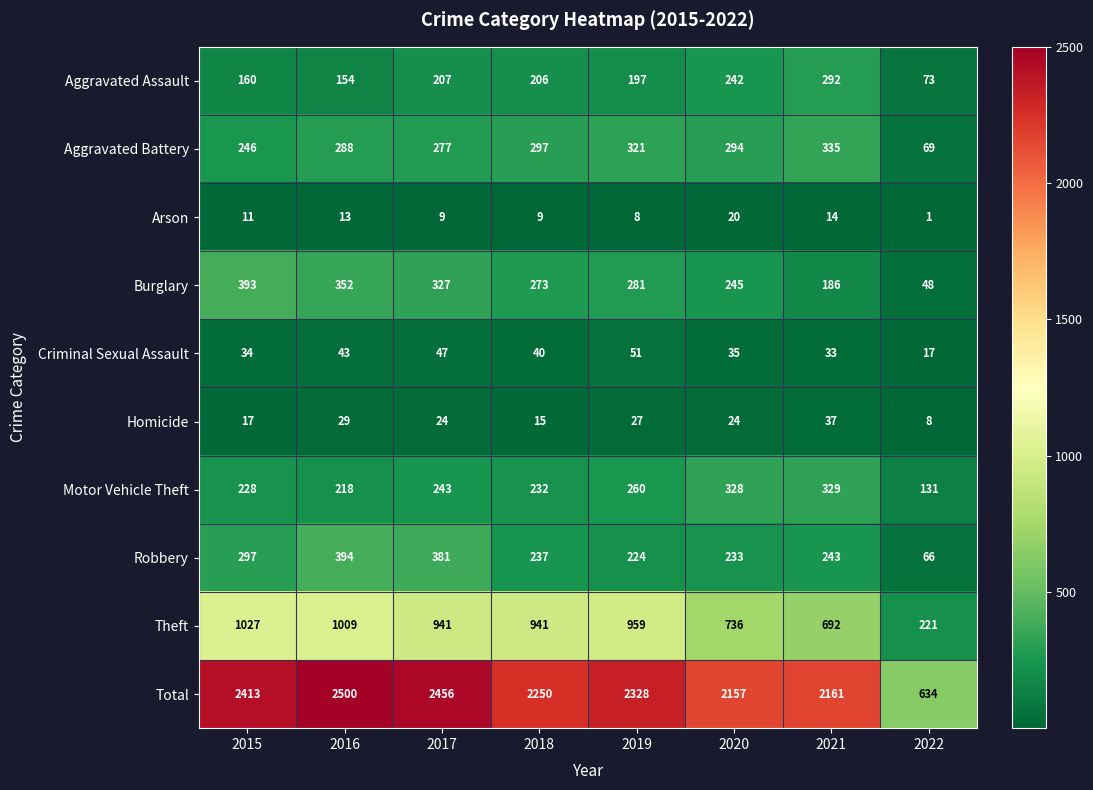

Which series has the widest spread of values?

Total